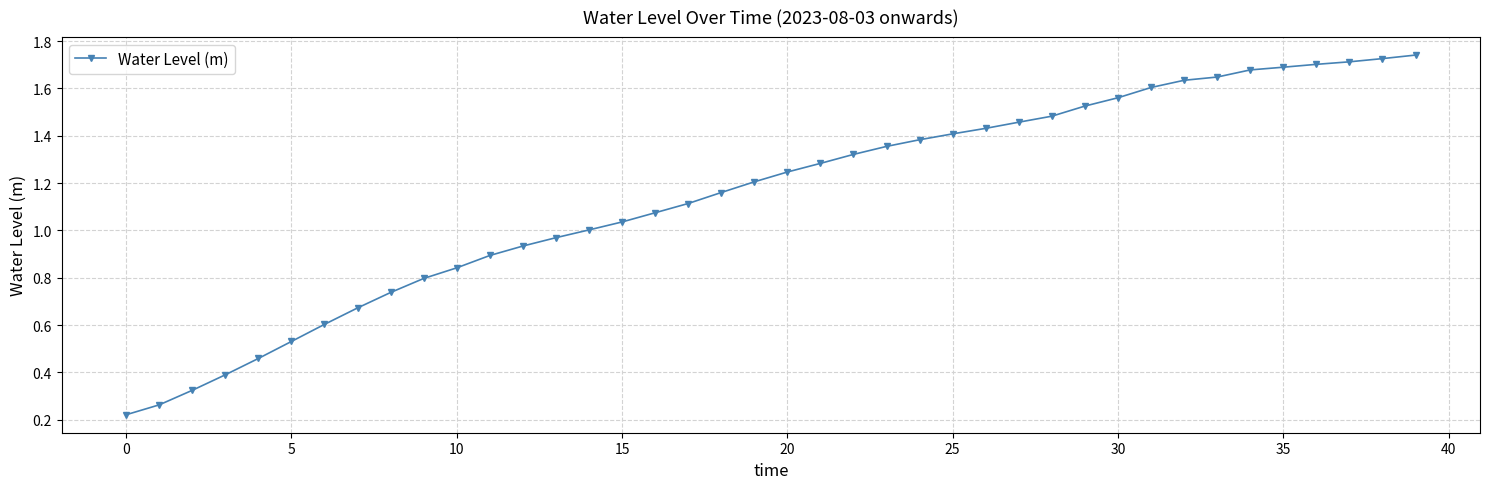

What is the sum of all values?

45.8